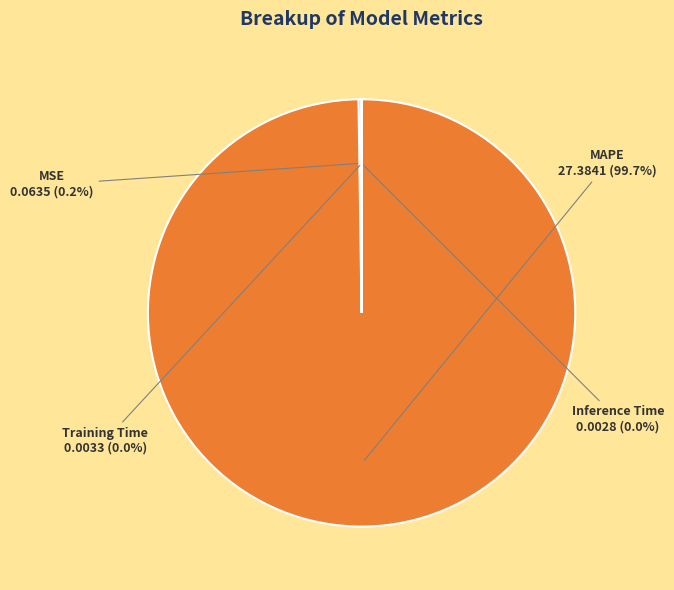

Which category has the biggest portion of the pie?

MAPE